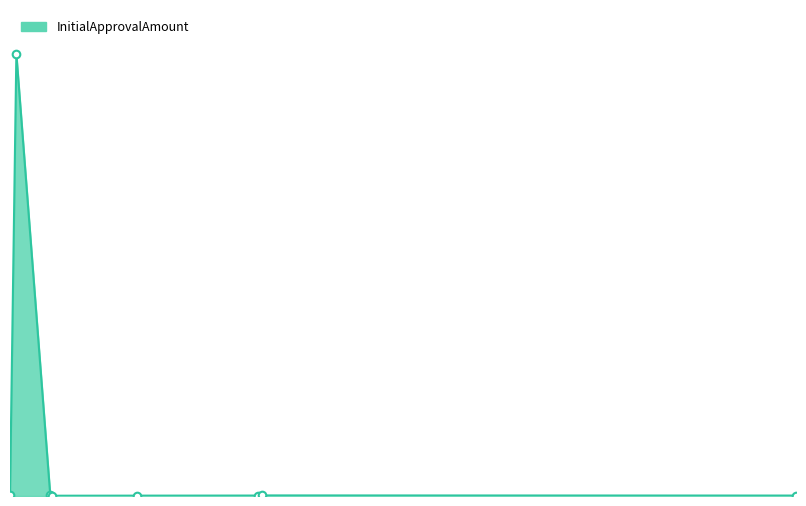

Is this an area chart (filled region under the line)?

Yes